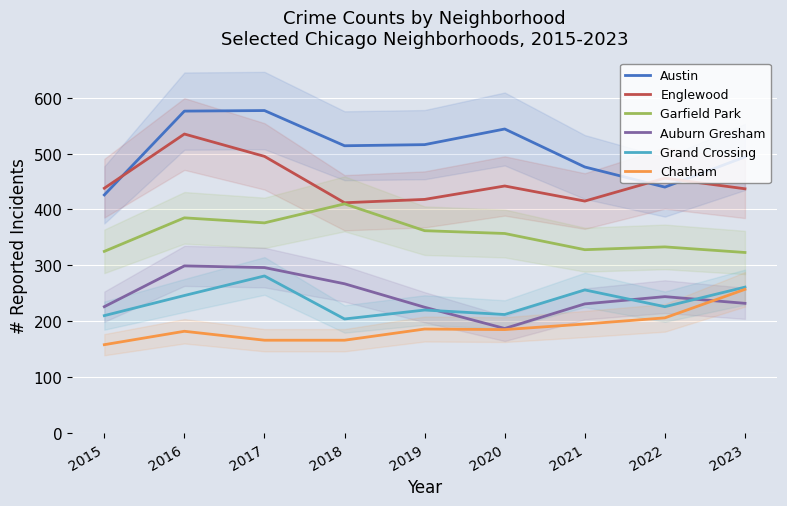

How many interior local peaks does the Garfield Park series have?

3